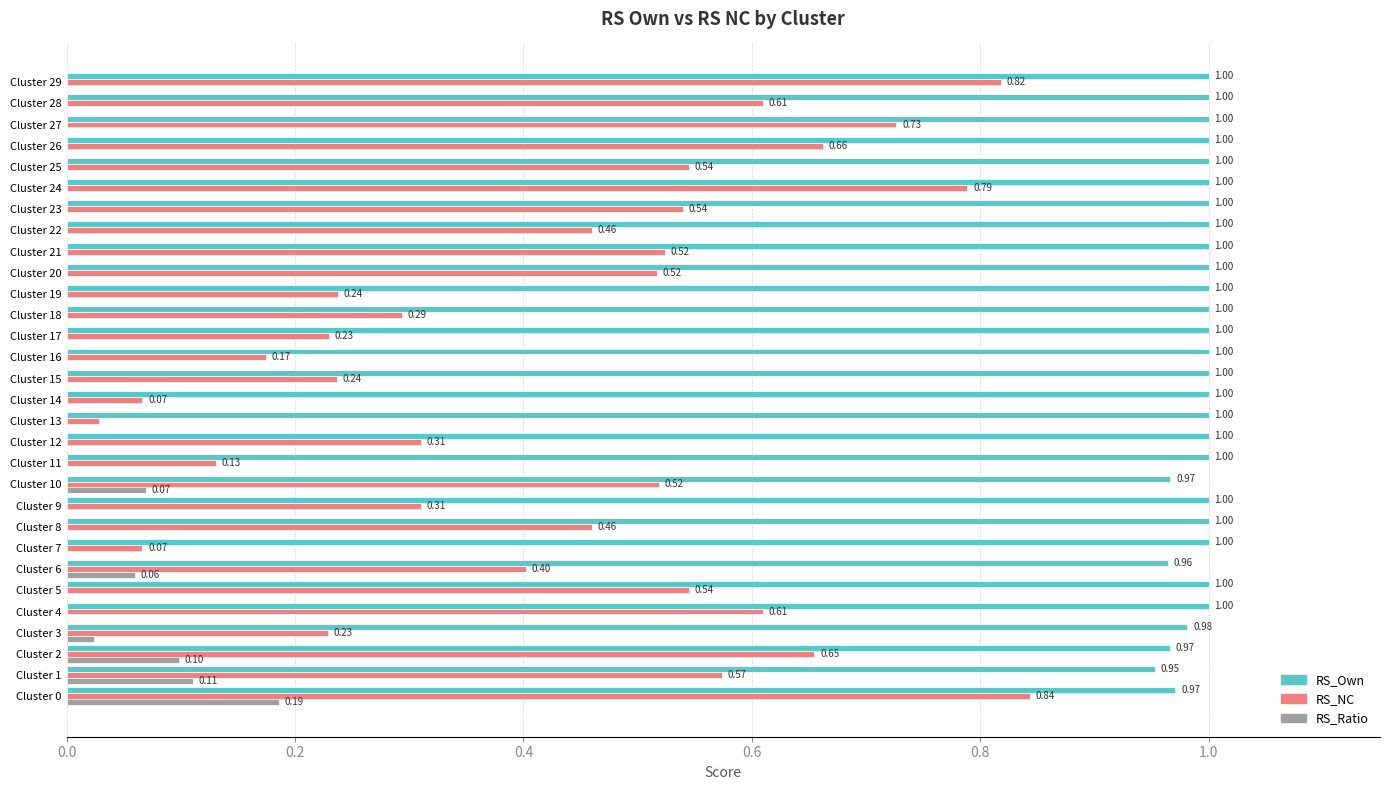

What are all the series names shown in the legend?

RS_Own, RS_NC, RS_Ratio